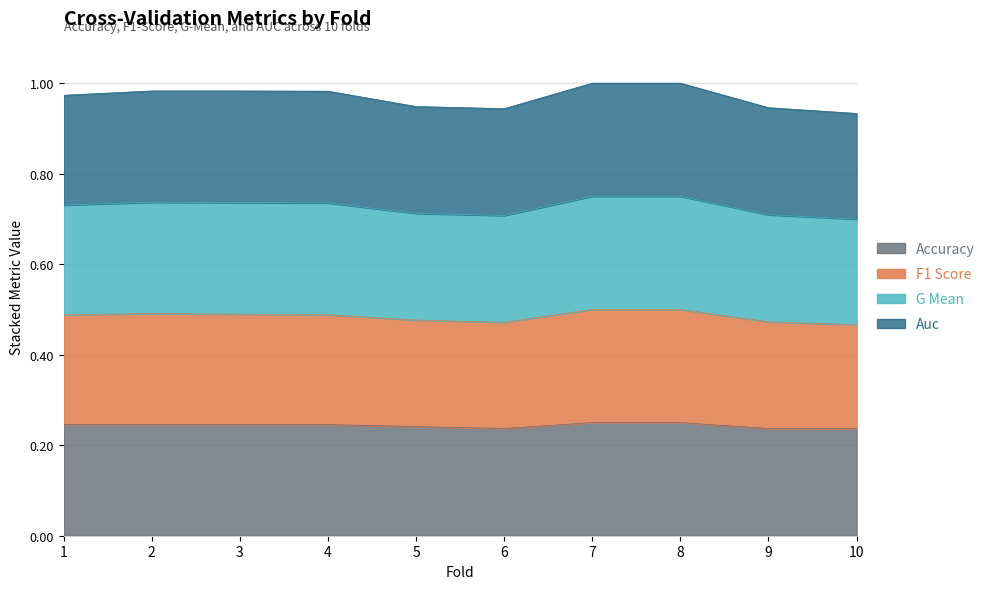

What is the difference between the highest and lowest values at 1?

0.7